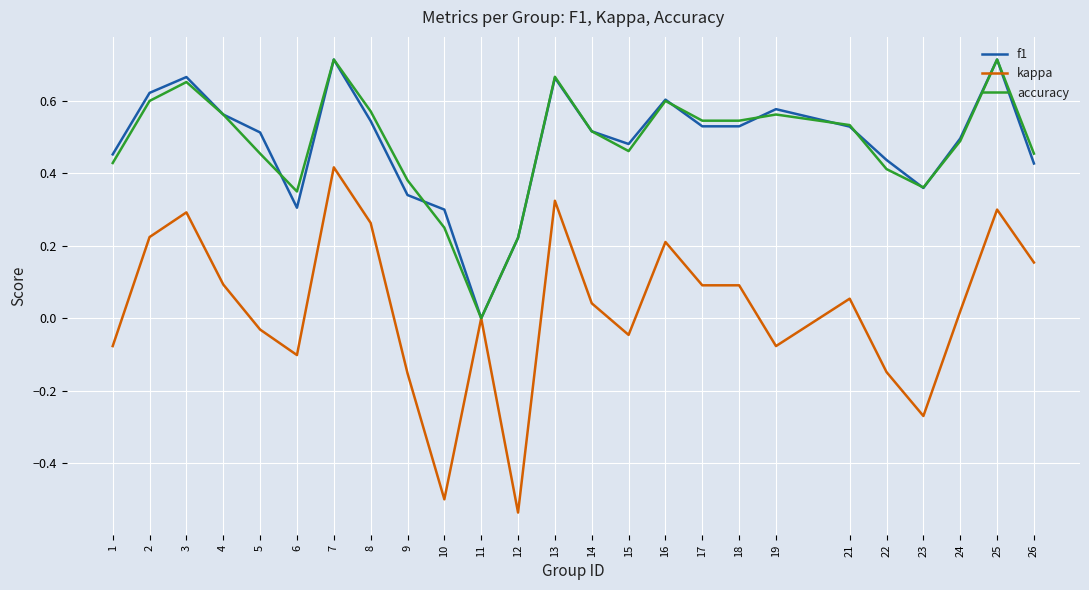

Which category has the lowest value in the f1 series?

11